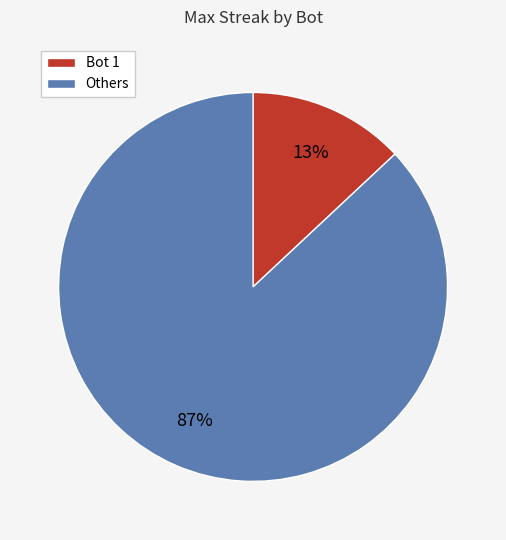

How many segments does this pie chart have?

2